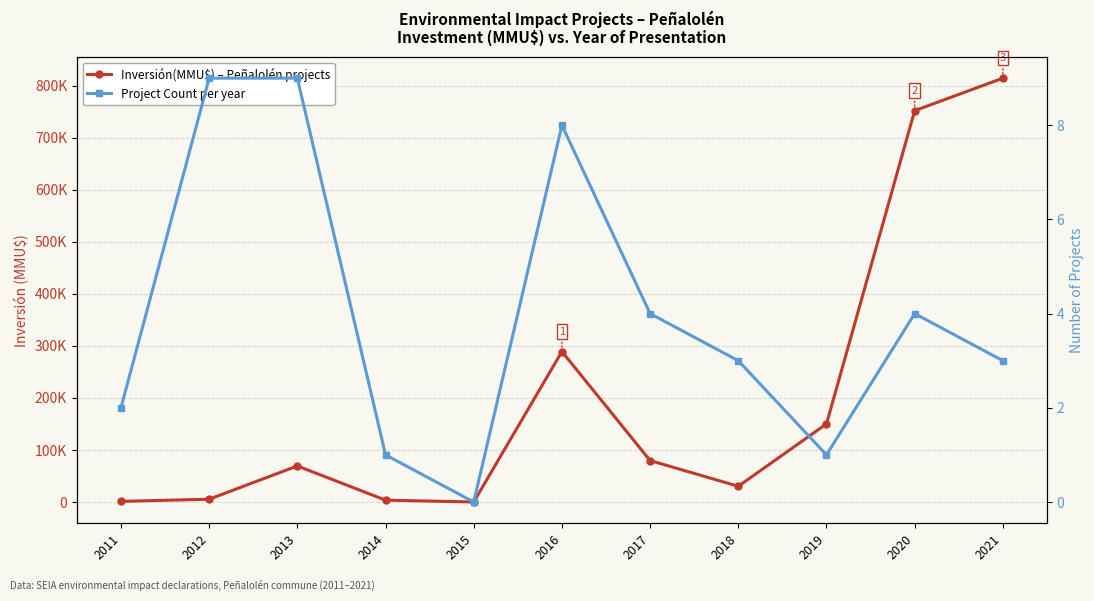

Between 2014 and 2021, which is larger?

2021